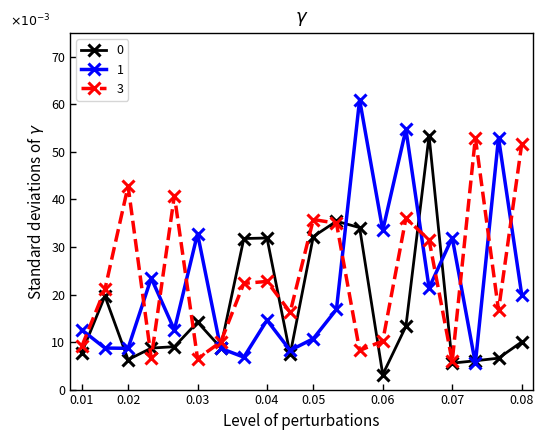

Does the chart have visible grid lines?

No